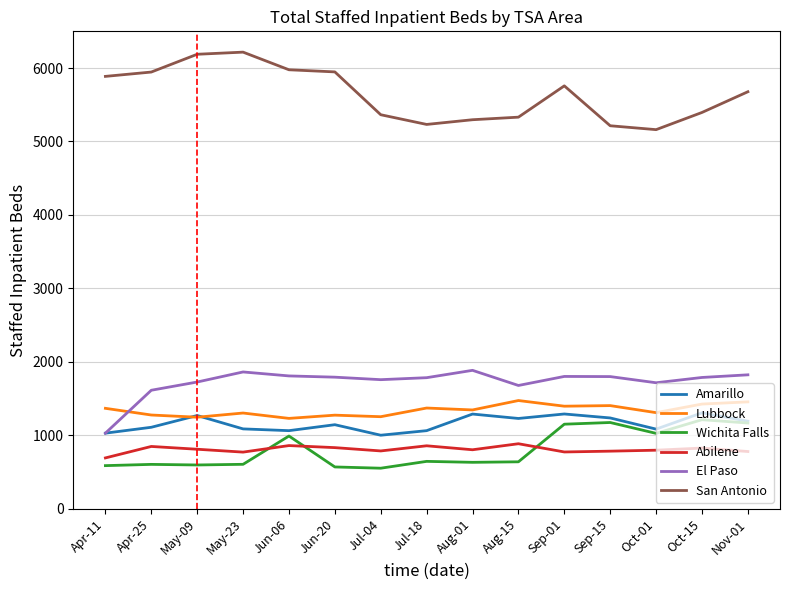

Does the chart display data point markers on the line(s)?

No